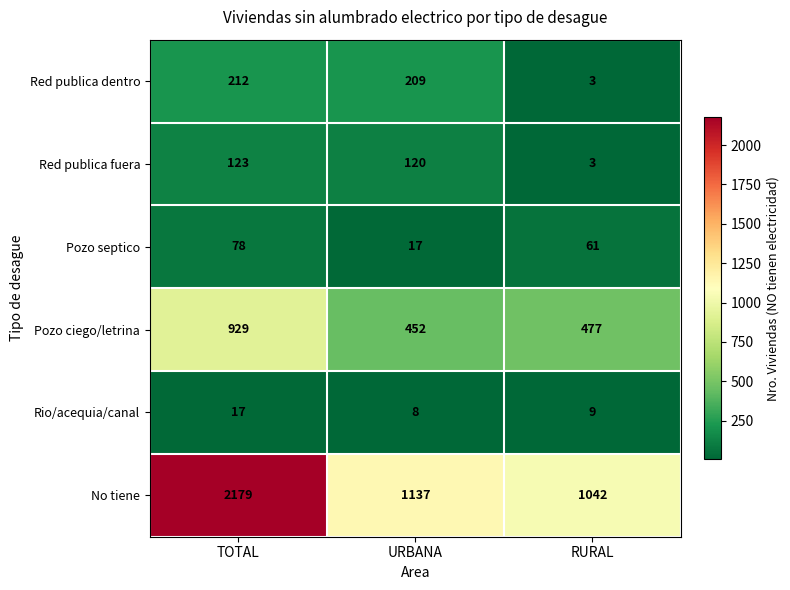

What is the greatest value displayed?

2179